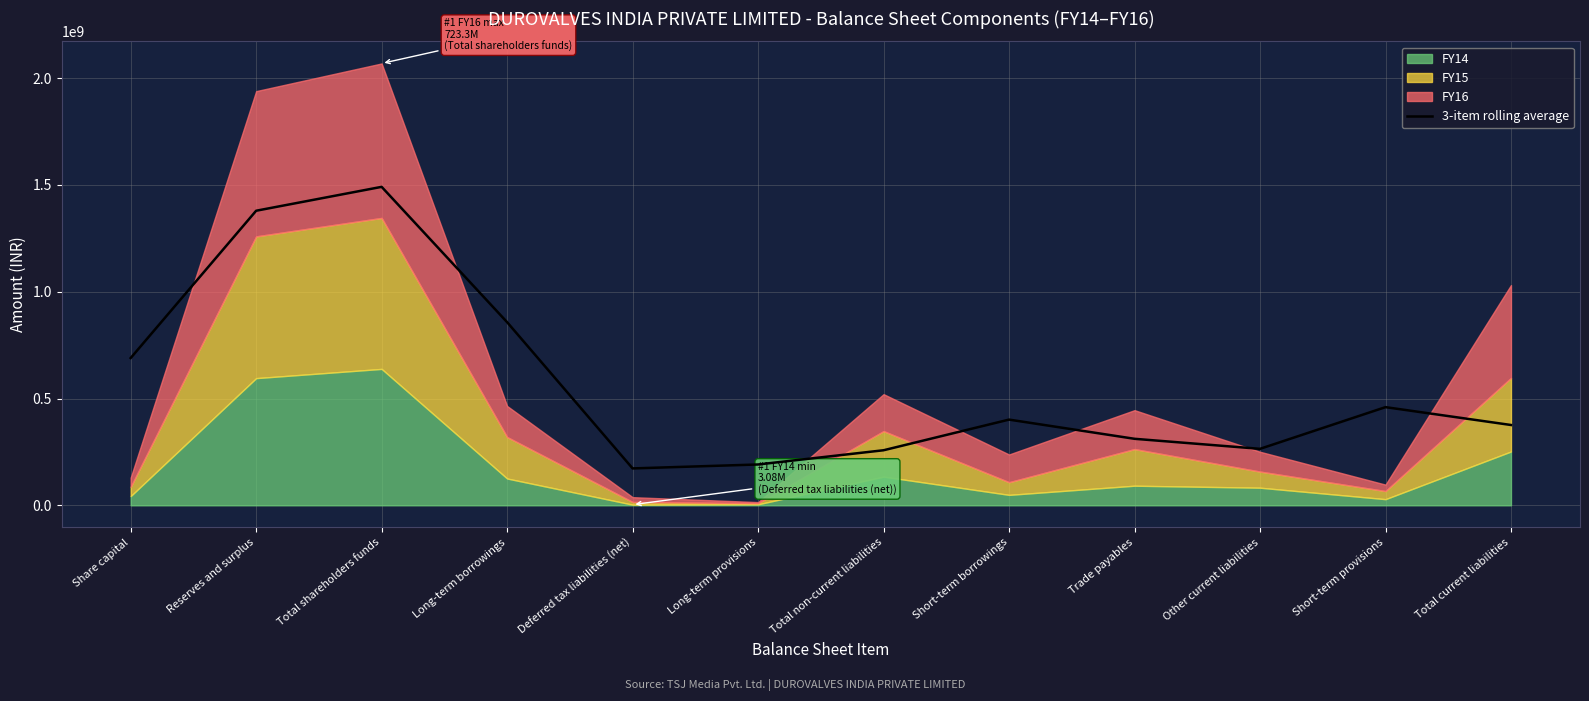

What value does the data have at Trade payables?

311478666.7